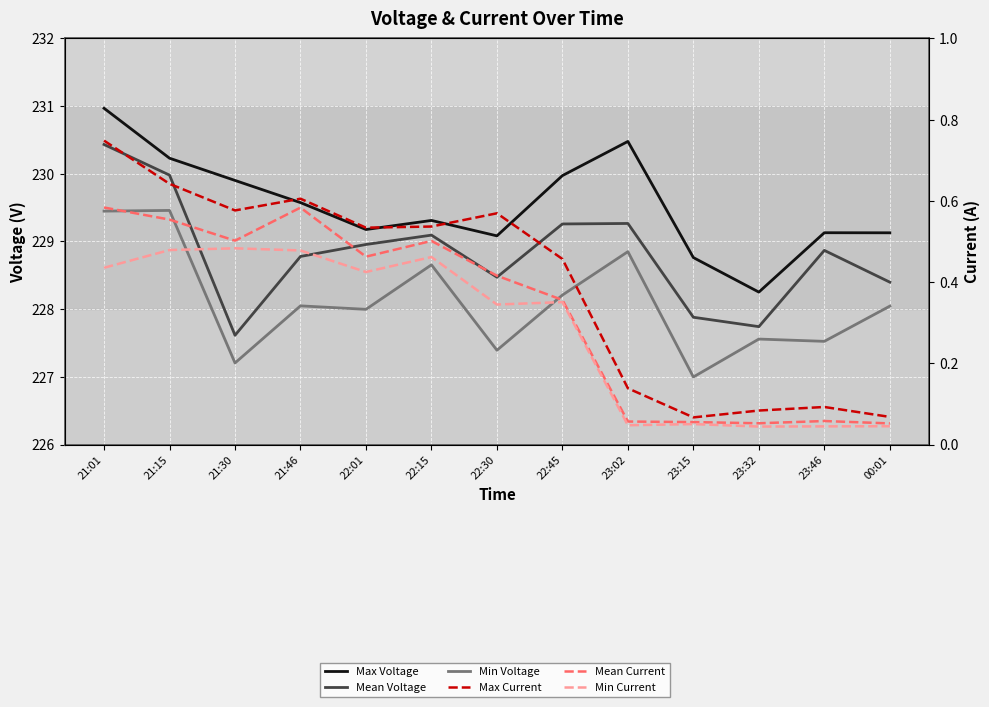

How many data points in Mean Voltage are above 228?

10